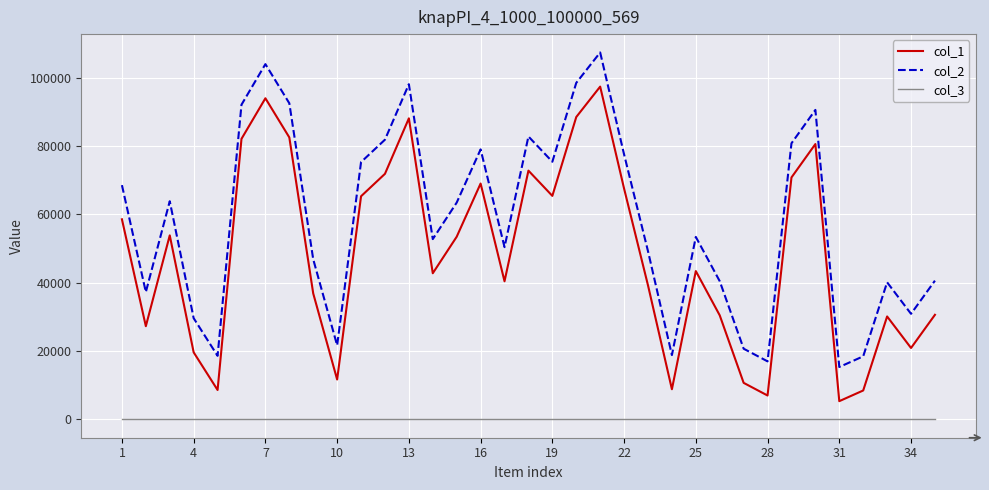

True or false: col_3 and col_1 intersect in this chart.

False